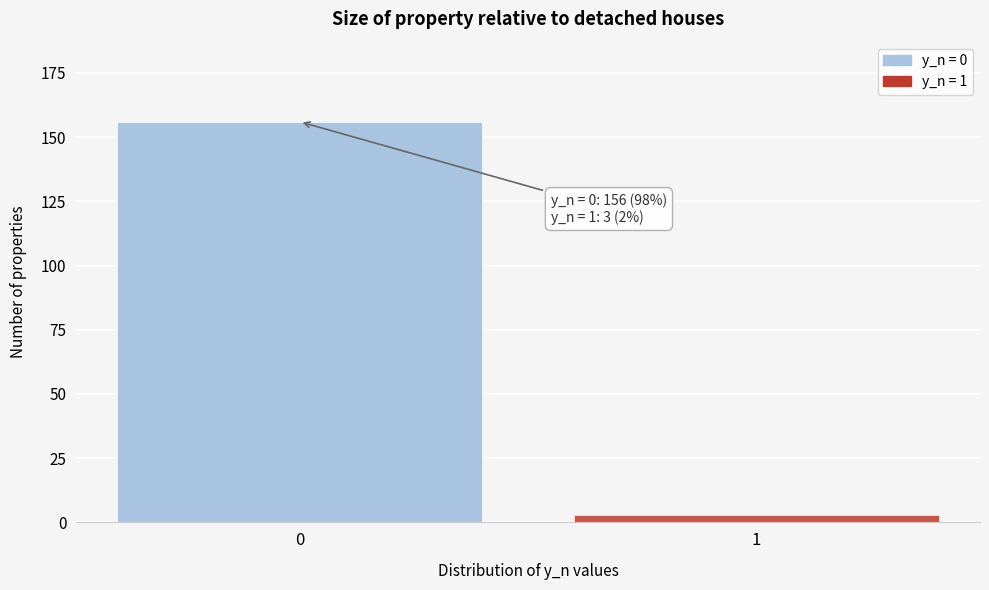

Reading right to left, list all the values displayed in this chart.

3	156